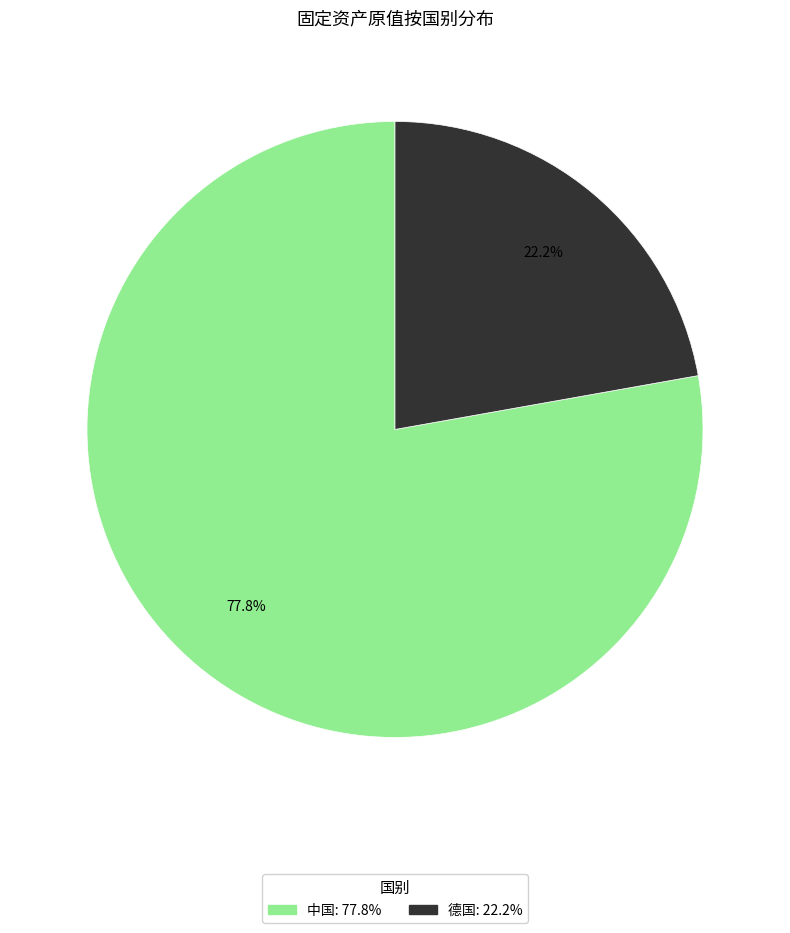

Does any single category account for the majority?

Yes